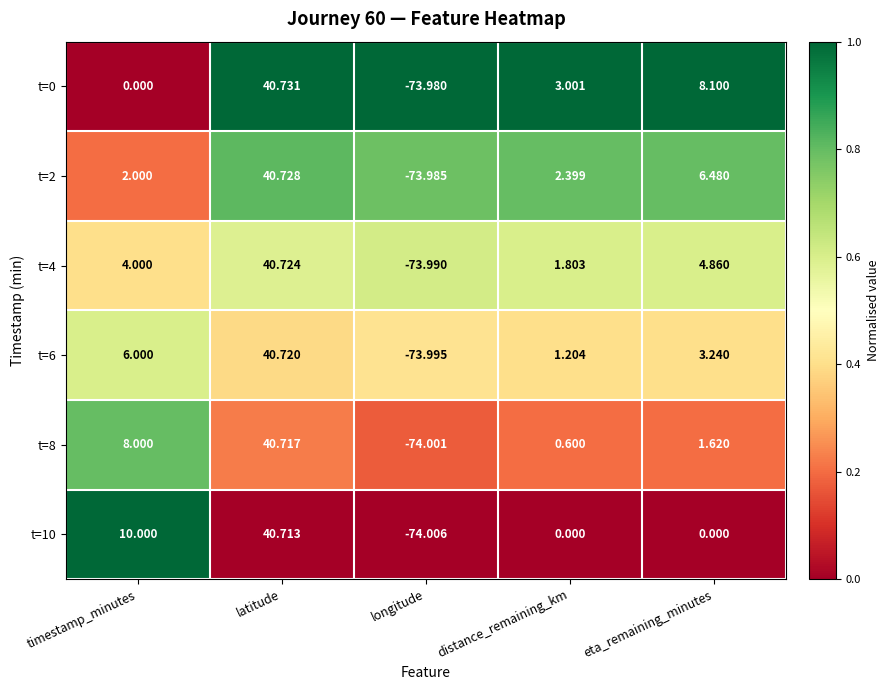

List the labels in order of t=8 value, smallest first.

longitude, distance_remaining_km, eta_remaining_minutes, timestamp_minutes, latitude